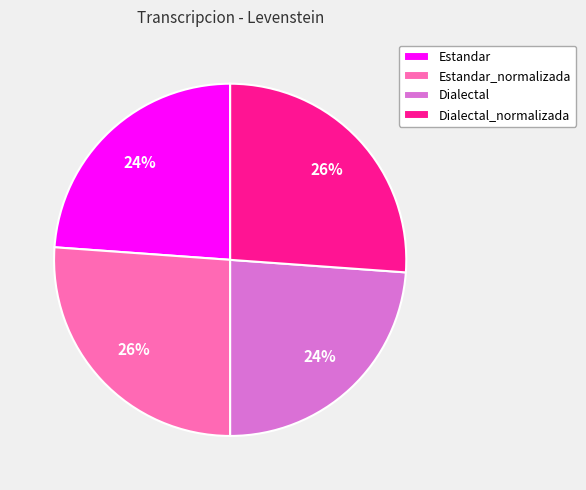

What percentage is the Estandar slice, to the nearest percent?

24%